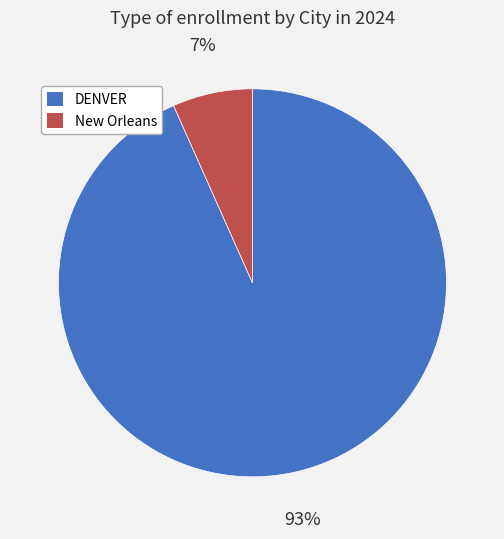

Rank the categories by value from lowest to highest.

New Orleans, DENVER